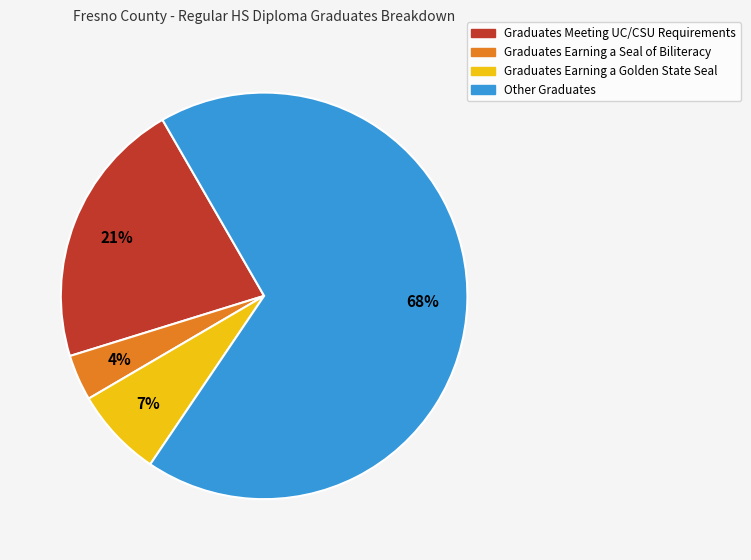

To the nearest percent, what is the average slice percentage?

25%